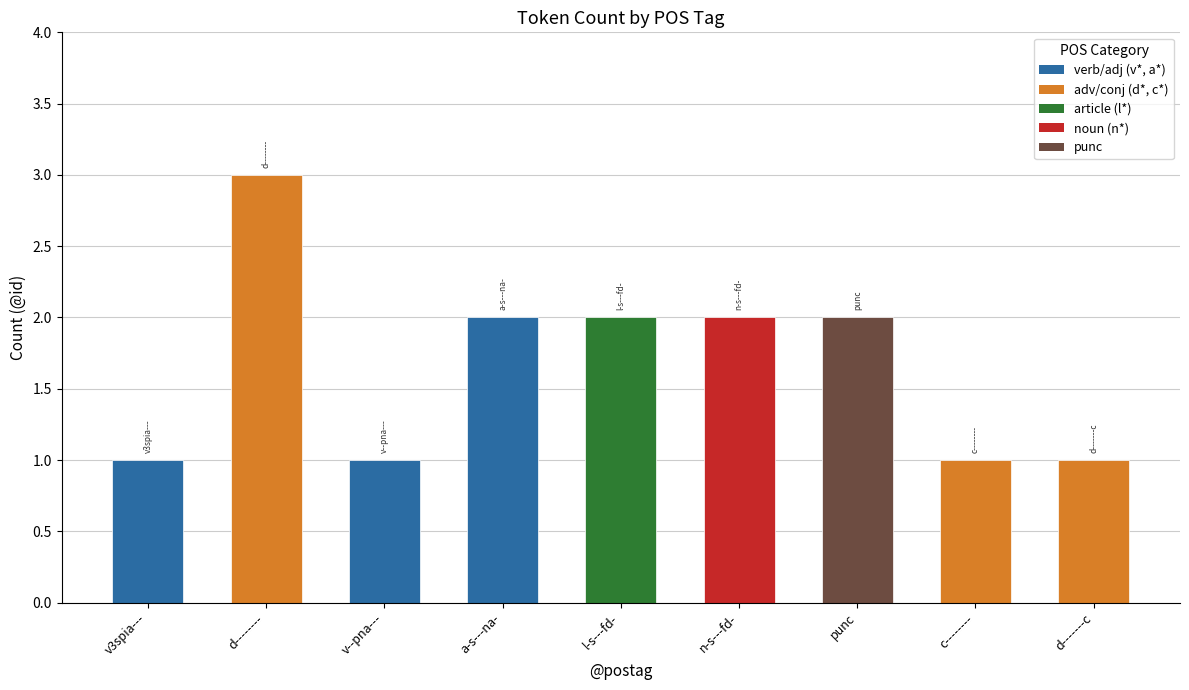

Is it true that the value at n-s---fd- is 2?

True